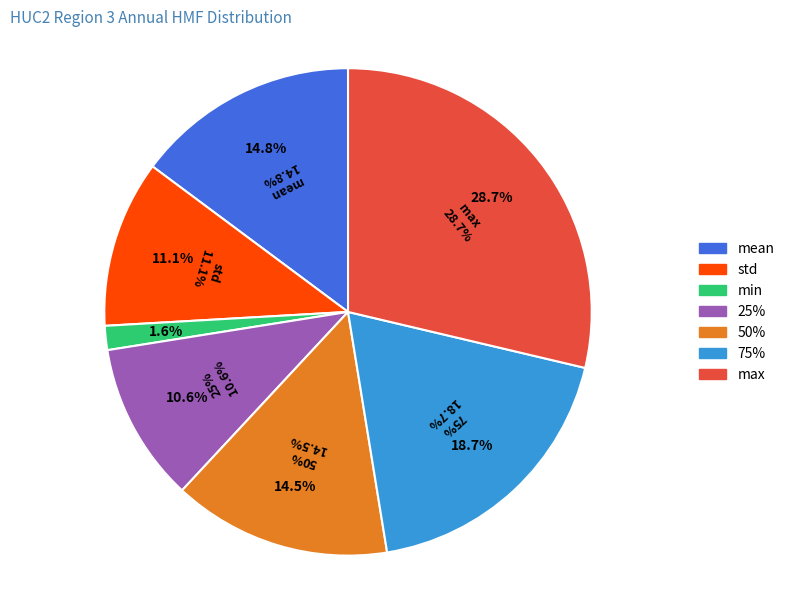

Is it true that max is 29% of the pie?

True